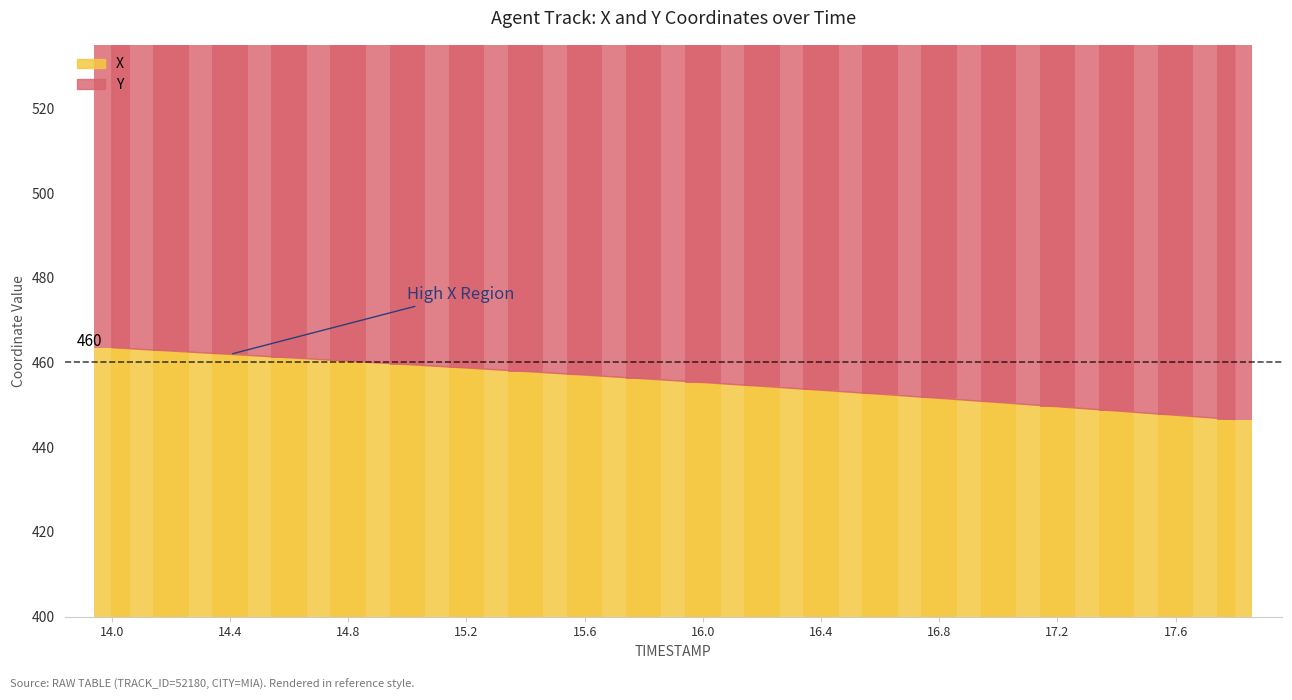

What is the greatest value displayed?

463.5